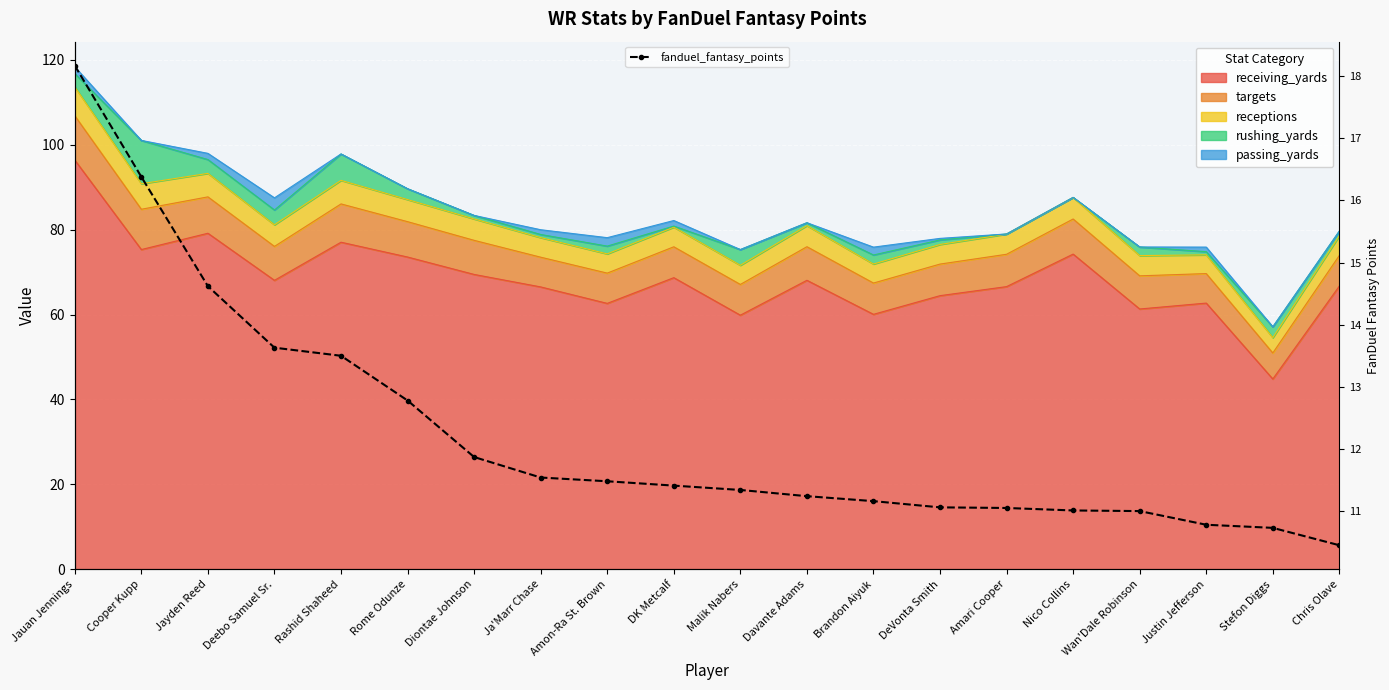

How many data points are above 11?

16